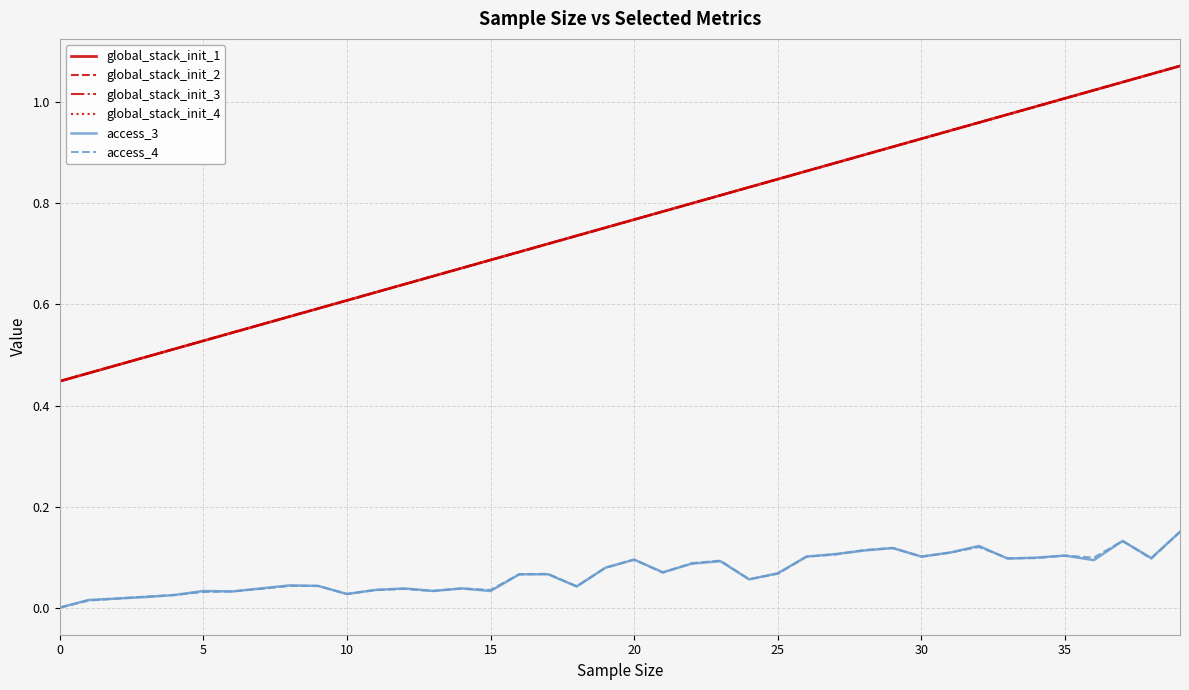

Which category has the highest value across all series?

39